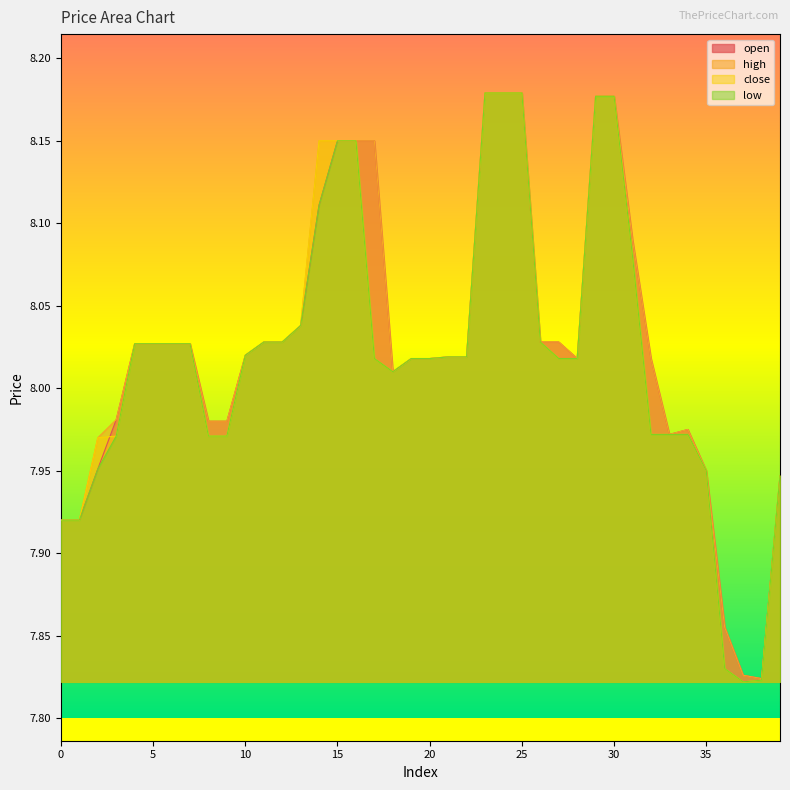

Reading right to left, list all the values displayed in this chart.

open: 39=7.9	38=7.8	37=7.8	36=7.9	35=8.0	34=8.0	33=8.0	32=8.0	31=8.1	30=8.2	29=8.2	28=8.0	27=8.0	26=8.0	25=8.2	24=8.2	23=8.2	22=8.0	21=8.0	20=8.0	19=8.0	18=8.0	17=8.2	16=8.2	15=8.2	14=8.1	13=8.0	12=8.0	11=8.0	10=8.0	9=8.0	8=8.0	7=8.0	6=8.0	5=8.0	4=8.0	3=8.0	2=8.0	1=7.9	0=7.9
high: 39=7.9	38=7.8	37=7.8	36=7.9	35=8.0	34=8.0	33=8.0	32=8.0	31=8.1	30=8.2	29=8.2	28=8.0	27=8.0	26=8.0	25=8.2	24=8.2	23=8.2	22=8.0	21=8.0	20=8.0	19=8.0	18=8.0	17=8.2	16=8.2	15=8.2	14=8.2	13=8.0	12=8.0	11=8.0	10=8.0	9=8.0	8=8.0	7=8.0	6=8.0	5=8.0	4=8.0	3=8.0	2=8.0	1=7.9	0=7.9
close: 39=7.9	38=7.8	37=7.8	36=7.8	35=8.0	34=8.0	33=8.0	32=8.0	31=8.1	30=8.2	29=8.2	28=8.0	27=8.0	26=8.0	25=8.2	24=8.2	23=8.2	22=8.0	21=8.0	20=8.0	19=8.0	18=8.0	17=8.0	16=8.2	15=8.2	14=8.2	13=8.0	12=8.0	11=8.0	10=8.0	9=8.0	8=8.0	7=8.0	6=8.0	5=8.0	4=8.0	3=8.0	2=8.0	1=7.9	0=7.9
low: 39=7.9	38=7.8	37=7.8	36=7.8	35=8.0	34=8.0	33=8.0	32=8.0	31=8.1	30=8.2	29=8.2	28=8.0	27=8.0	26=8.0	25=8.2	24=8.2	23=8.2	22=8.0	21=8.0	20=8.0	19=8.0	18=8.0	17=8.0	16=8.2	15=8.2	14=8.1	13=8.0	12=8.0	11=8.0	10=8.0	9=8.0	8=8.0	7=8.0	6=8.0	5=8.0	4=8.0	3=8.0	2=8.0	1=7.9	0=7.9